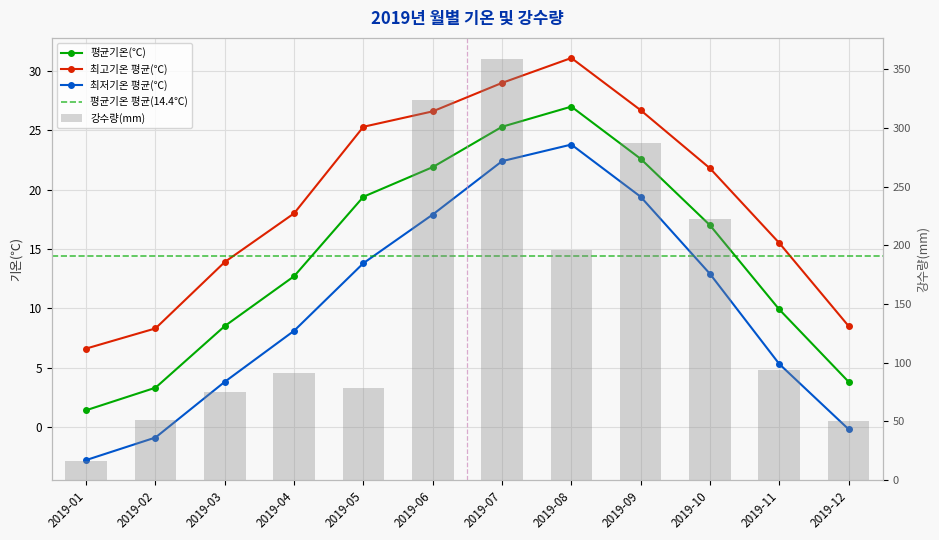

The value of 강수량(mm) at 2019-06 is 324.3. True or false?

True